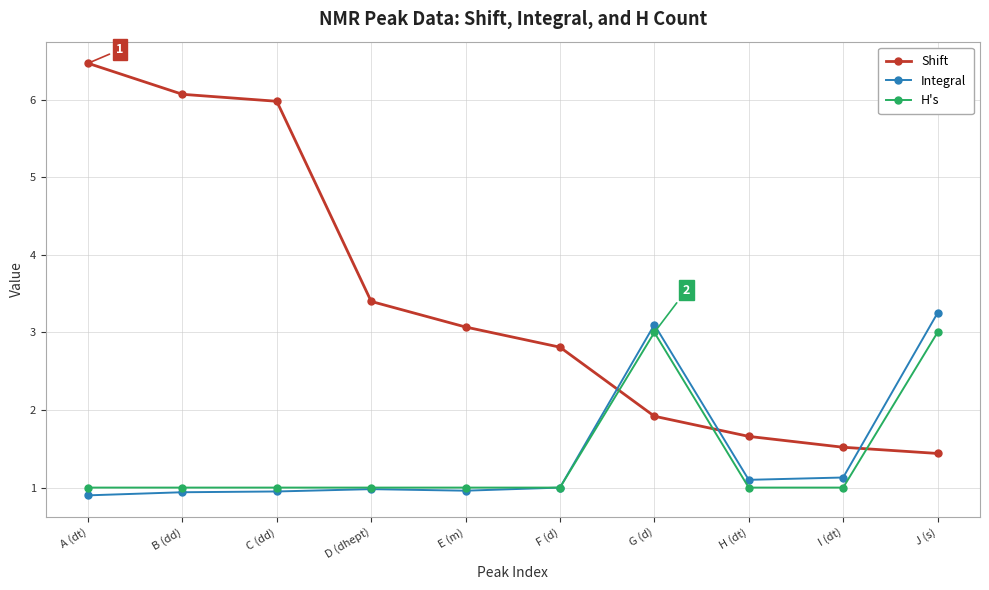

Does the chart have visible grid lines?

Yes